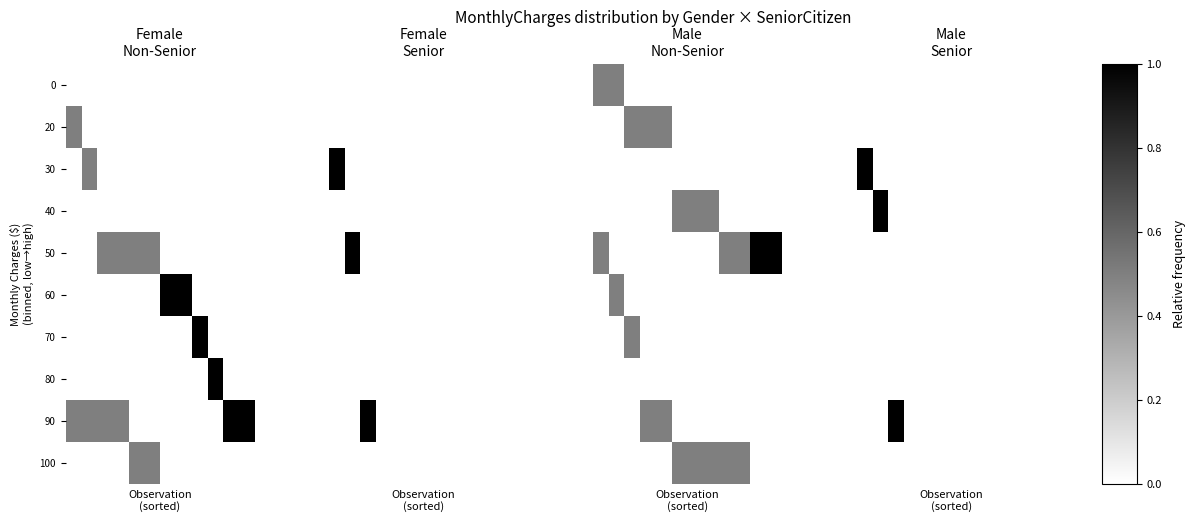

What is the total value across all series at 0?

1